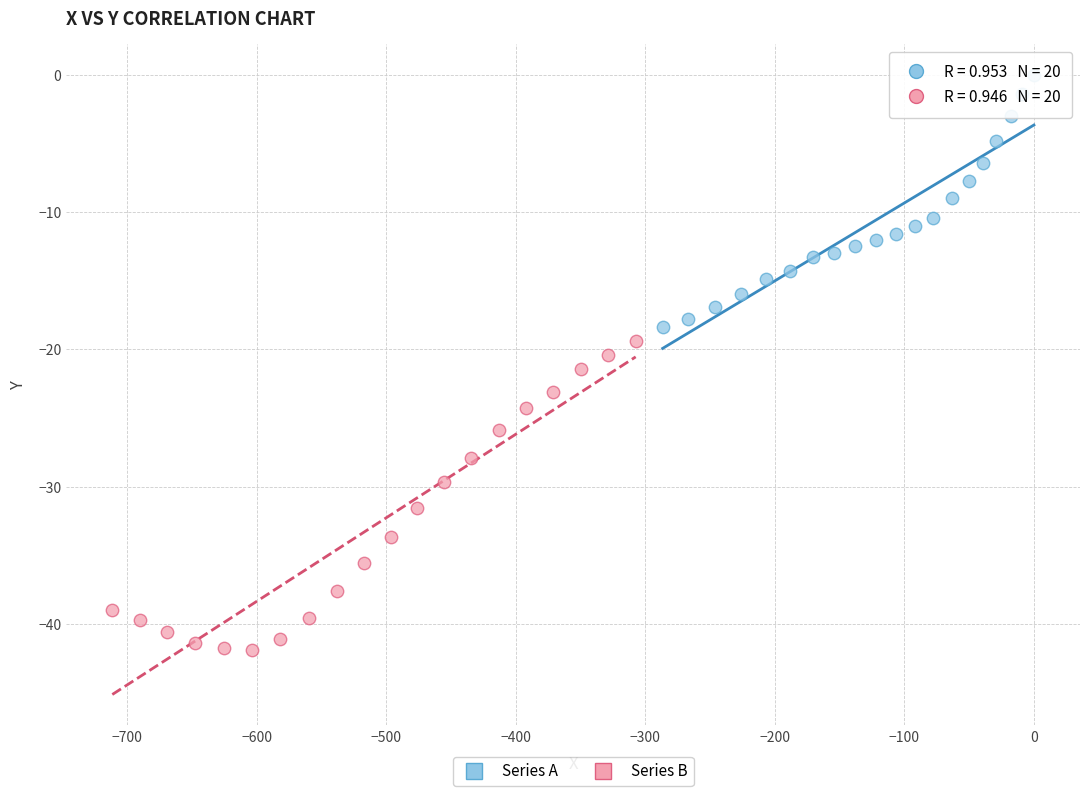

Which series reaches the minimum Y coordinate?

Series B